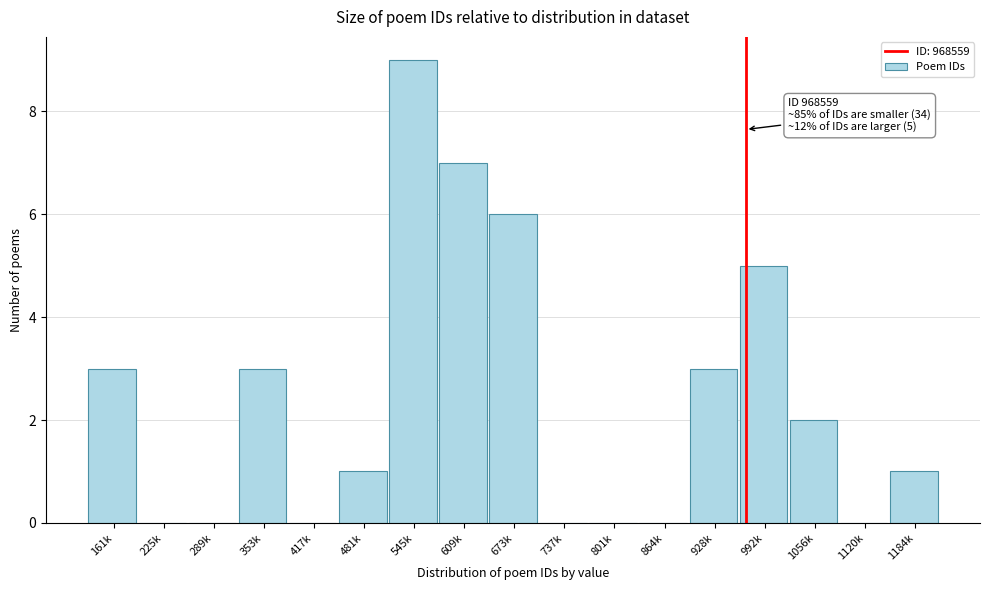

Reading right to left, list all the values displayed in this chart.

1184k=1	1120k=0	1056k=2	992k=5	928k=3	864k=0	801k=0	737k=0	673k=6	609k=7	545k=9	481k=1	417k=0	353k=3	289k=0	225k=0	161k=3